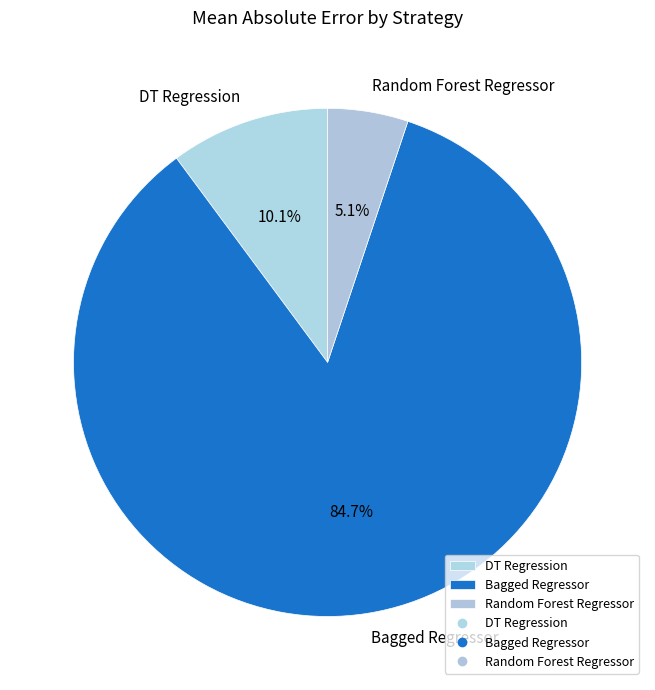

To the nearest percent, what is the difference between the largest and smallest slice percentages?

80%